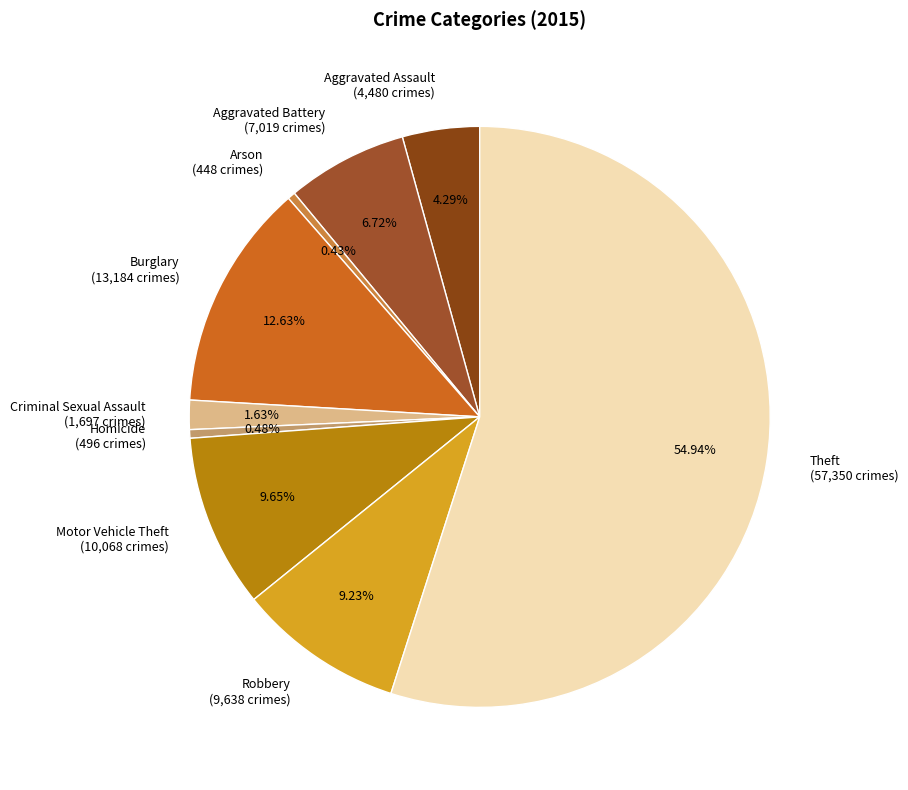

The Burglary slice represents 13% of the pie. True or false?

True